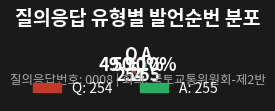

What is the ratio of the value at Q to the value at A?

1.0